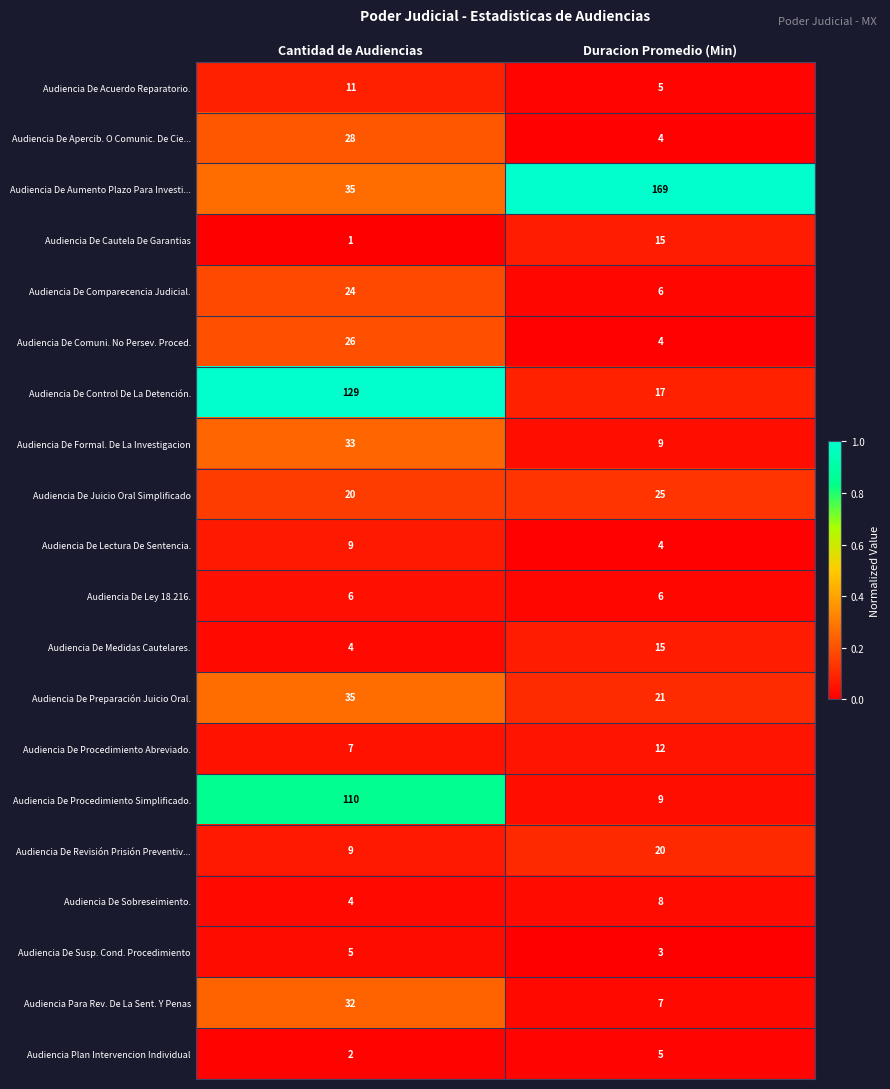

What is the approximate value of Audiencia De Sobreseimiento. at Duracion Promedio (Min)?

8